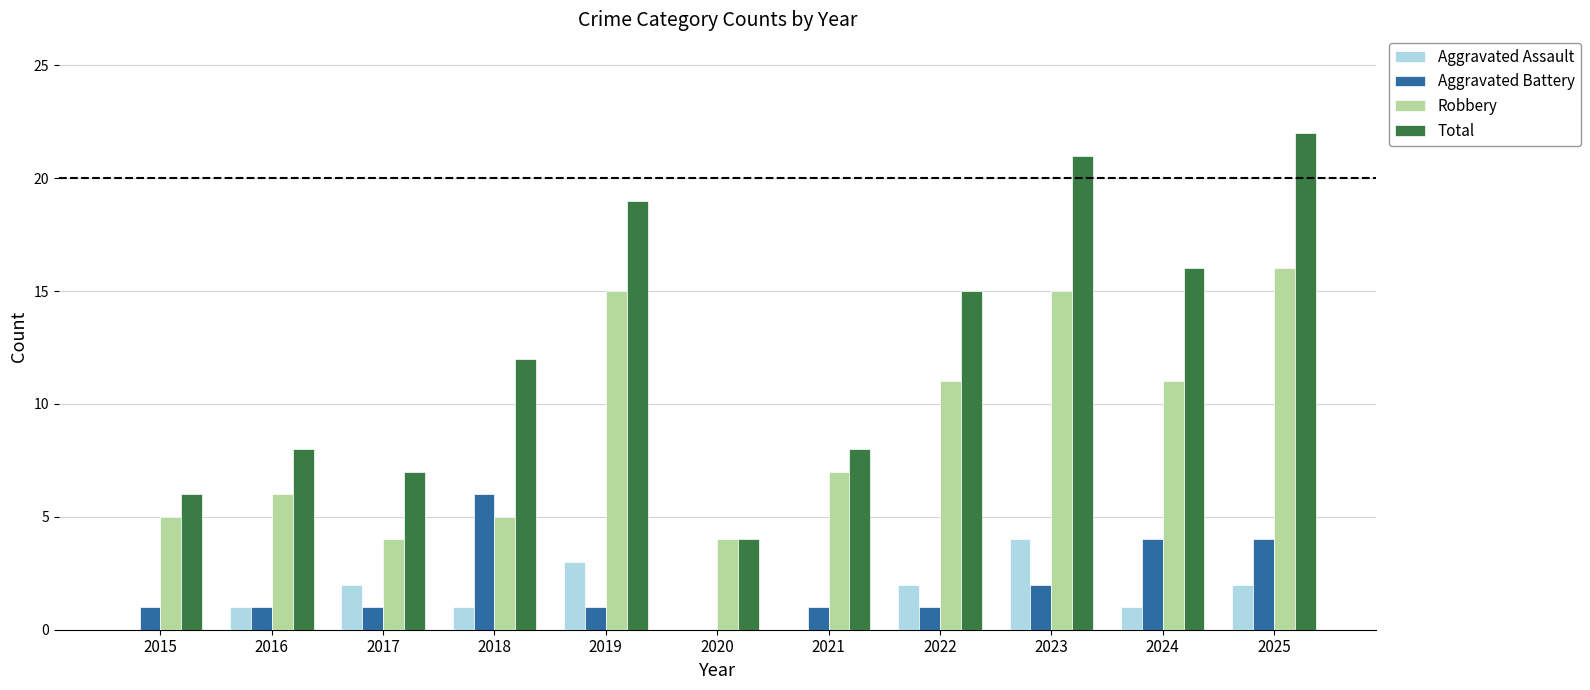

Which series has the widest spread of values?

Total